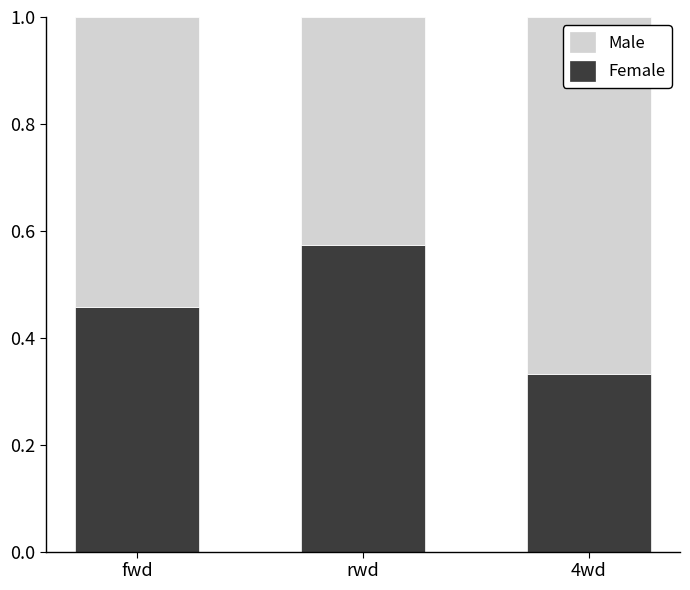

List the labels in order of Female value, largest first.

rwd, fwd, 4wd